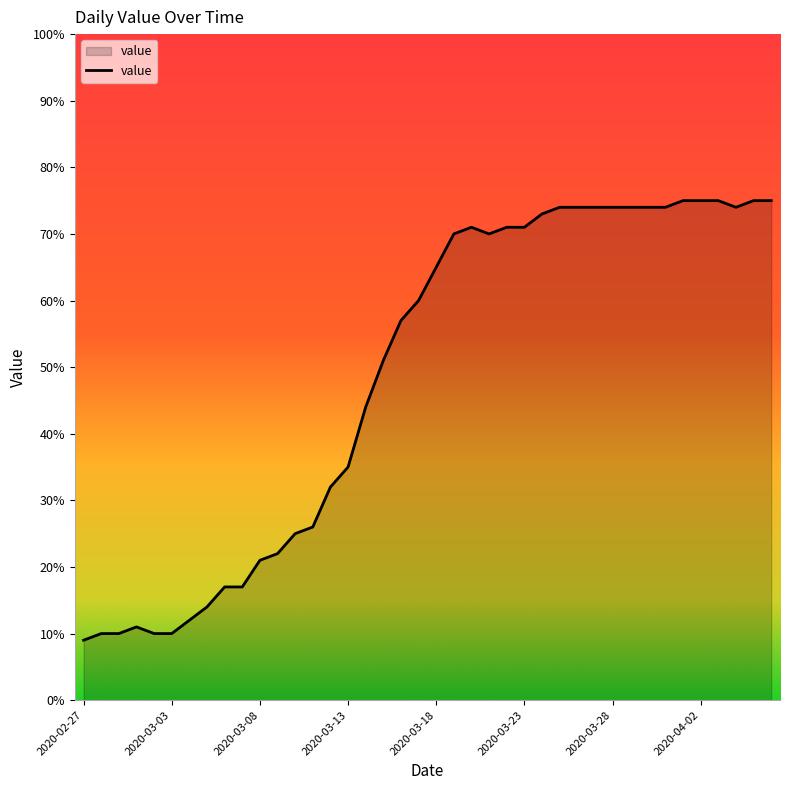

What is the smallest value displayed?

9